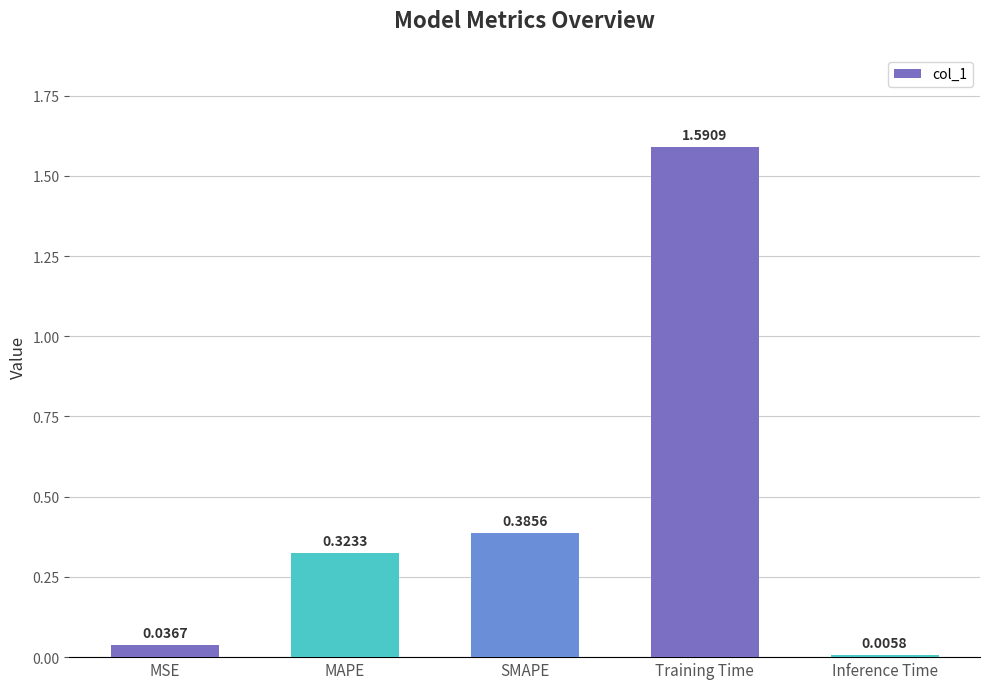

True or false: the data shows 2.2 at Training Time.

False